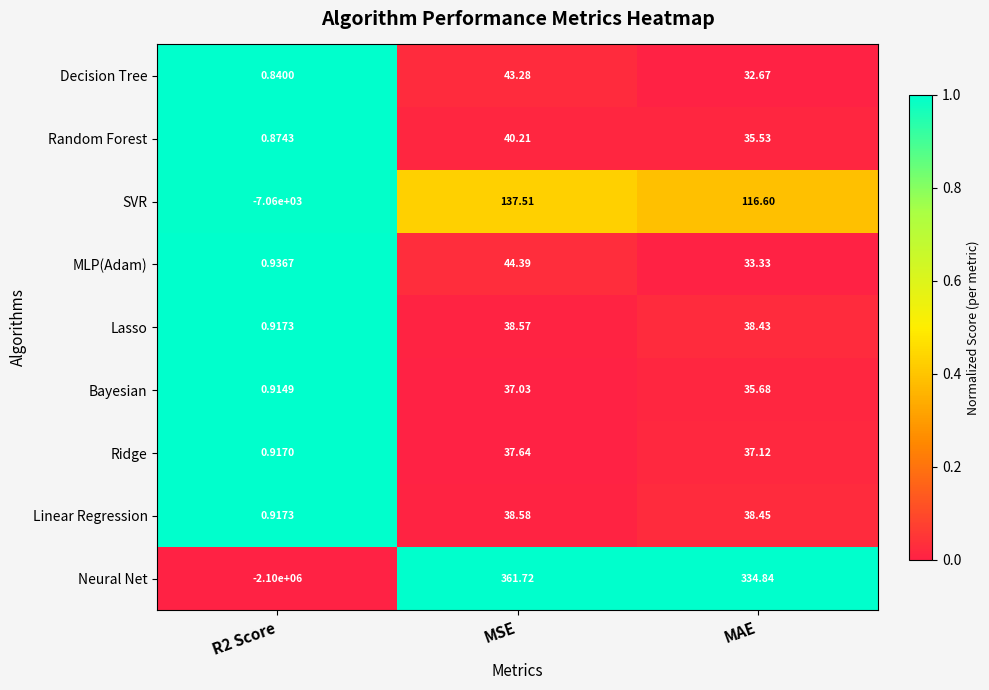

Which category has the highest value in the MLP(Adam) series?

MSE